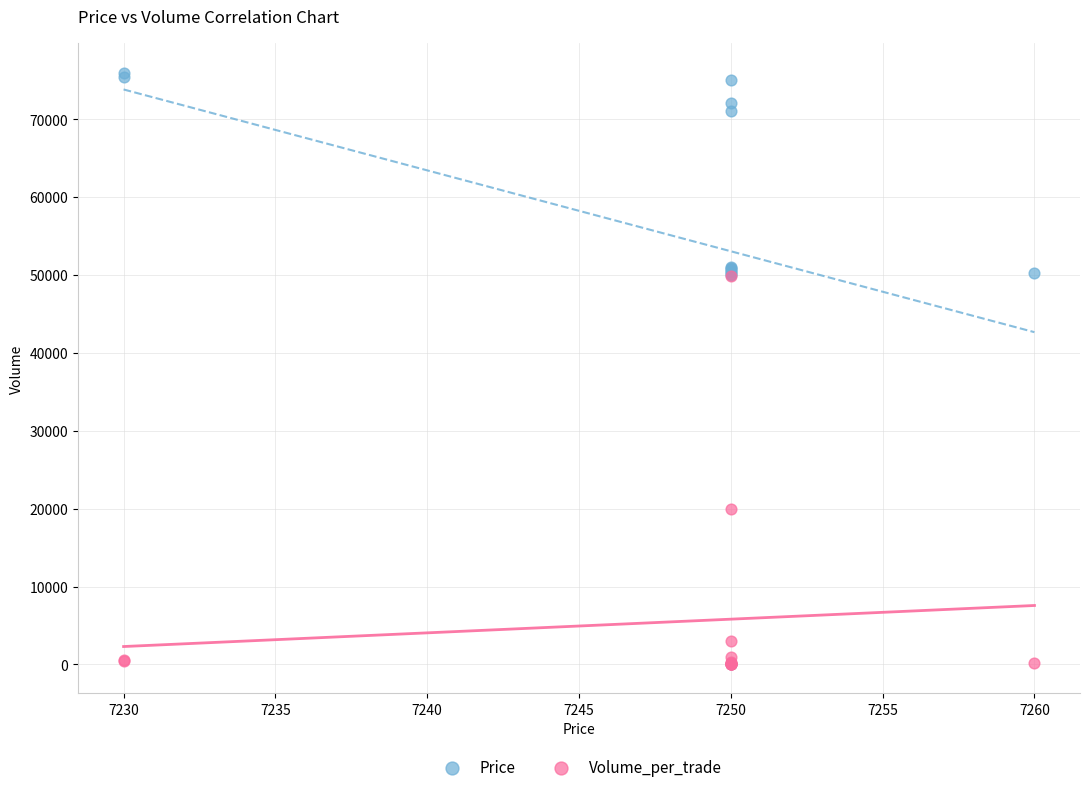

What are all the series names shown in the legend?

Price, Volume_per_trade